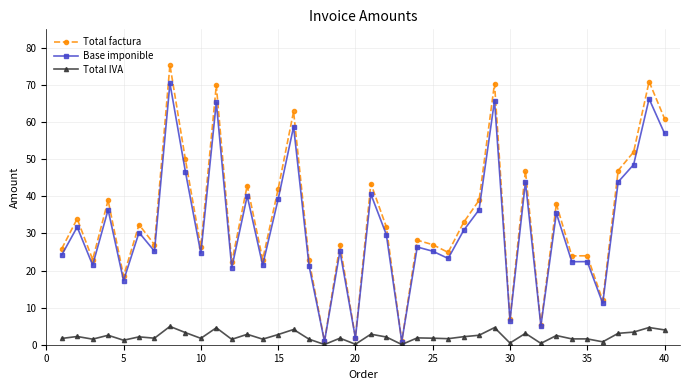

What is the average value of the Total factura series?

33.8